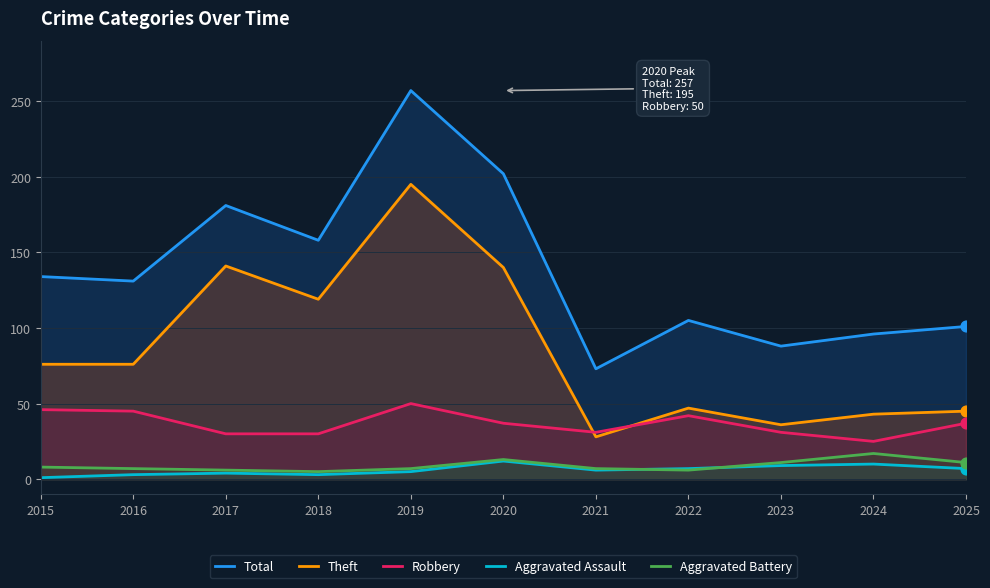

Which series contains the lowest Y value?

Aggravated Assault